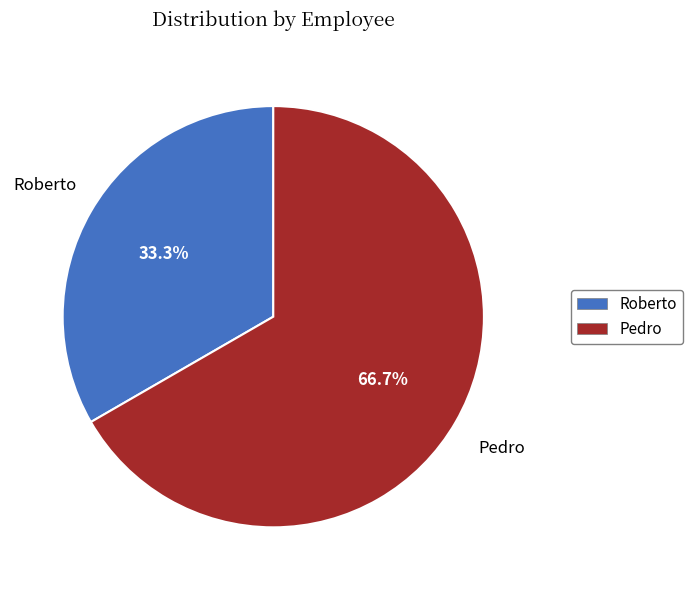

Is it true that Roberto is 33% of the pie?

True